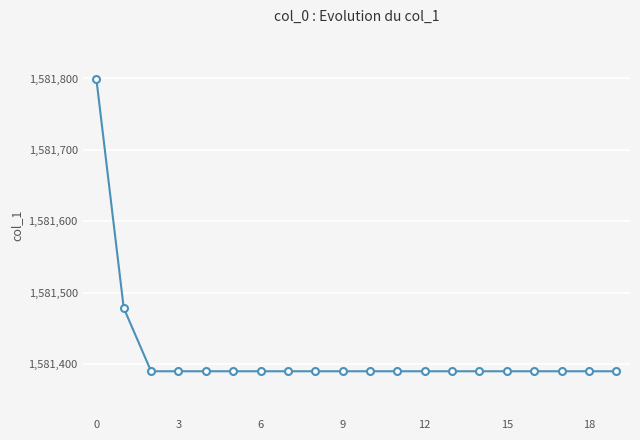

What is the minimum value shown in the chart?

1581389.9